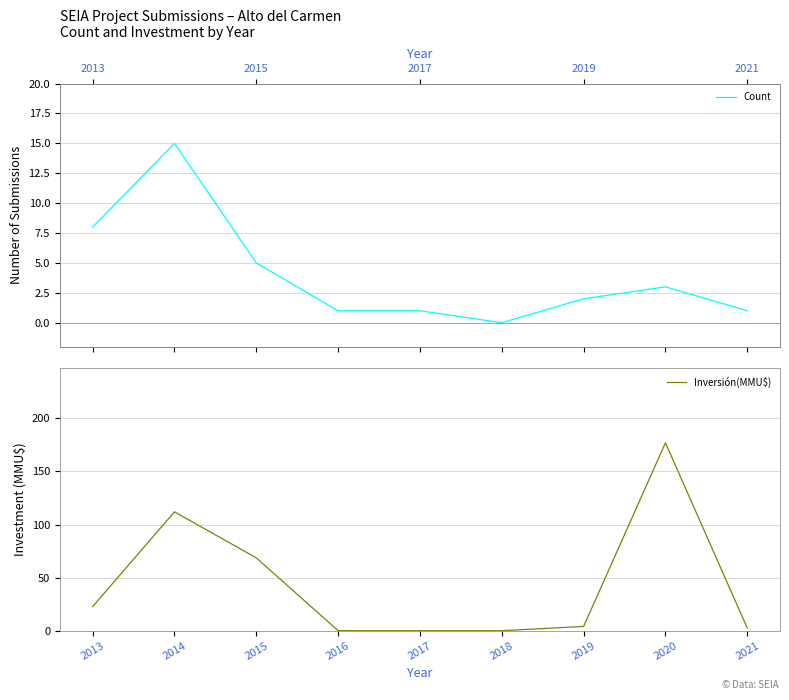

How many data points in Inversión(MMU$) are above 4?

4